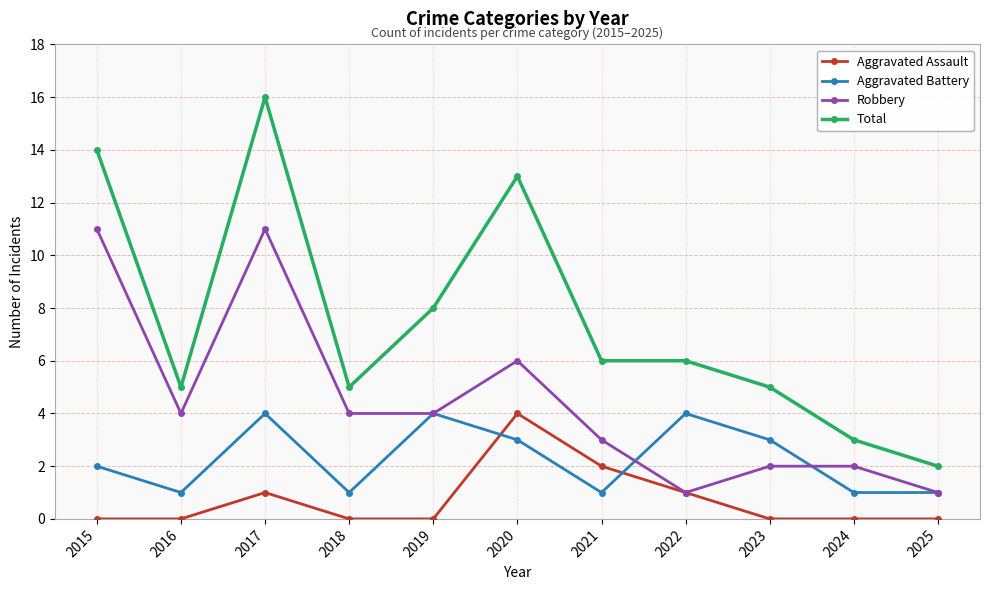

What is the difference between the second highest and second lowest values in the Robbery series?

10